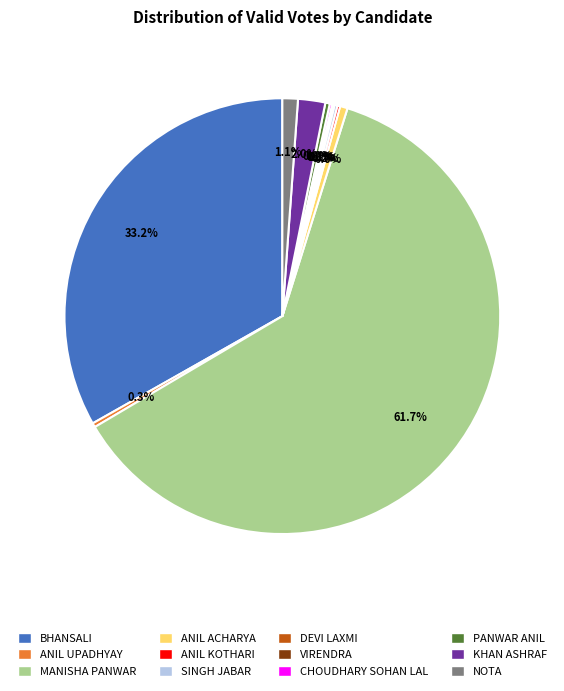

Does MANISHA PANWAR account for over 50% of the chart?

Yes